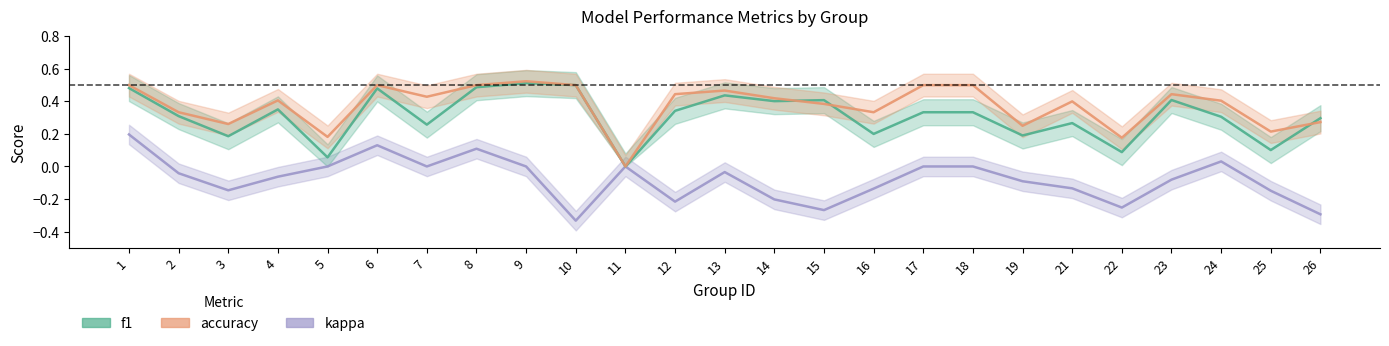

What are all the series names shown in the legend?

f1, accuracy, kappa